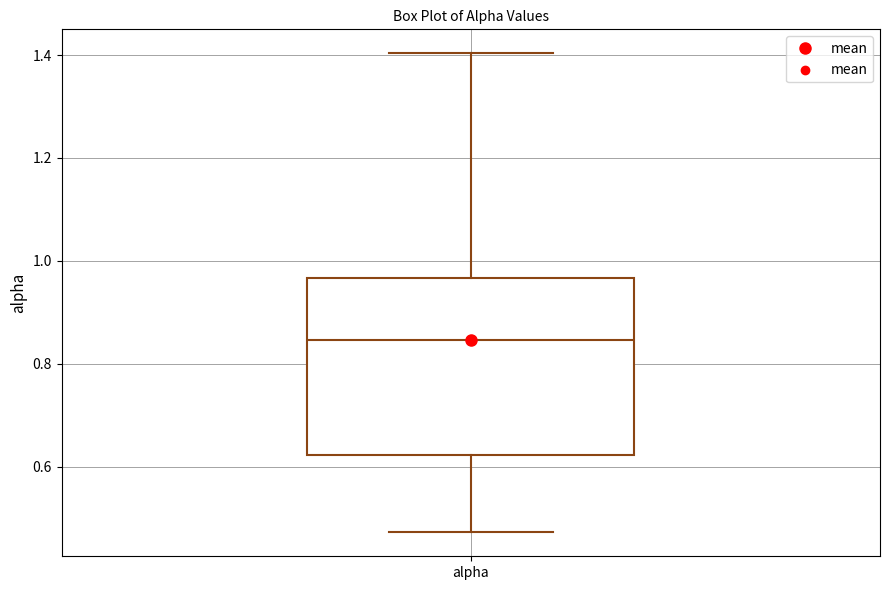

Read this box plot against the y-axis: the position of the median line, the range covered by the box, and the ends of both whiskers. The values are not printed on the chart, so give them approximately, as read against the axis.

median 0.84, box 0.62 to 0.96, whiskers 0.48 to 1.40